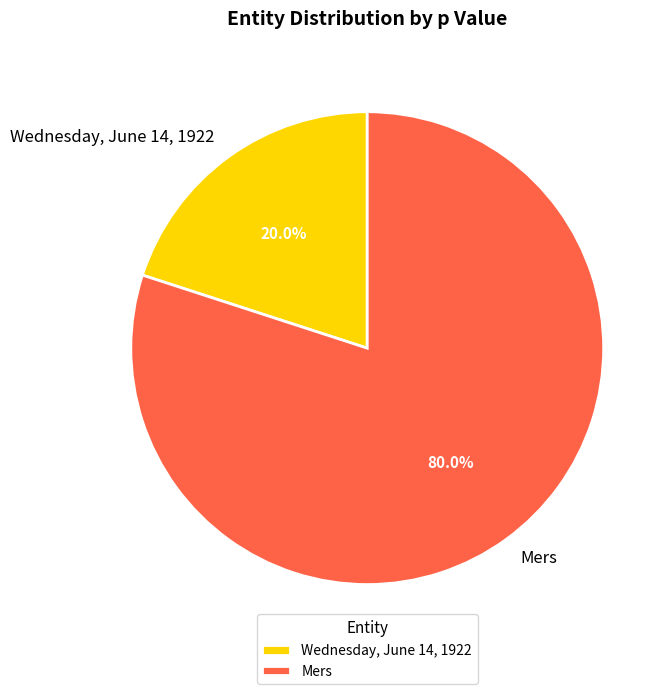

To the nearest percent, what is the combined percentage of Mers and Wednesday, June 14, 1922?

100%